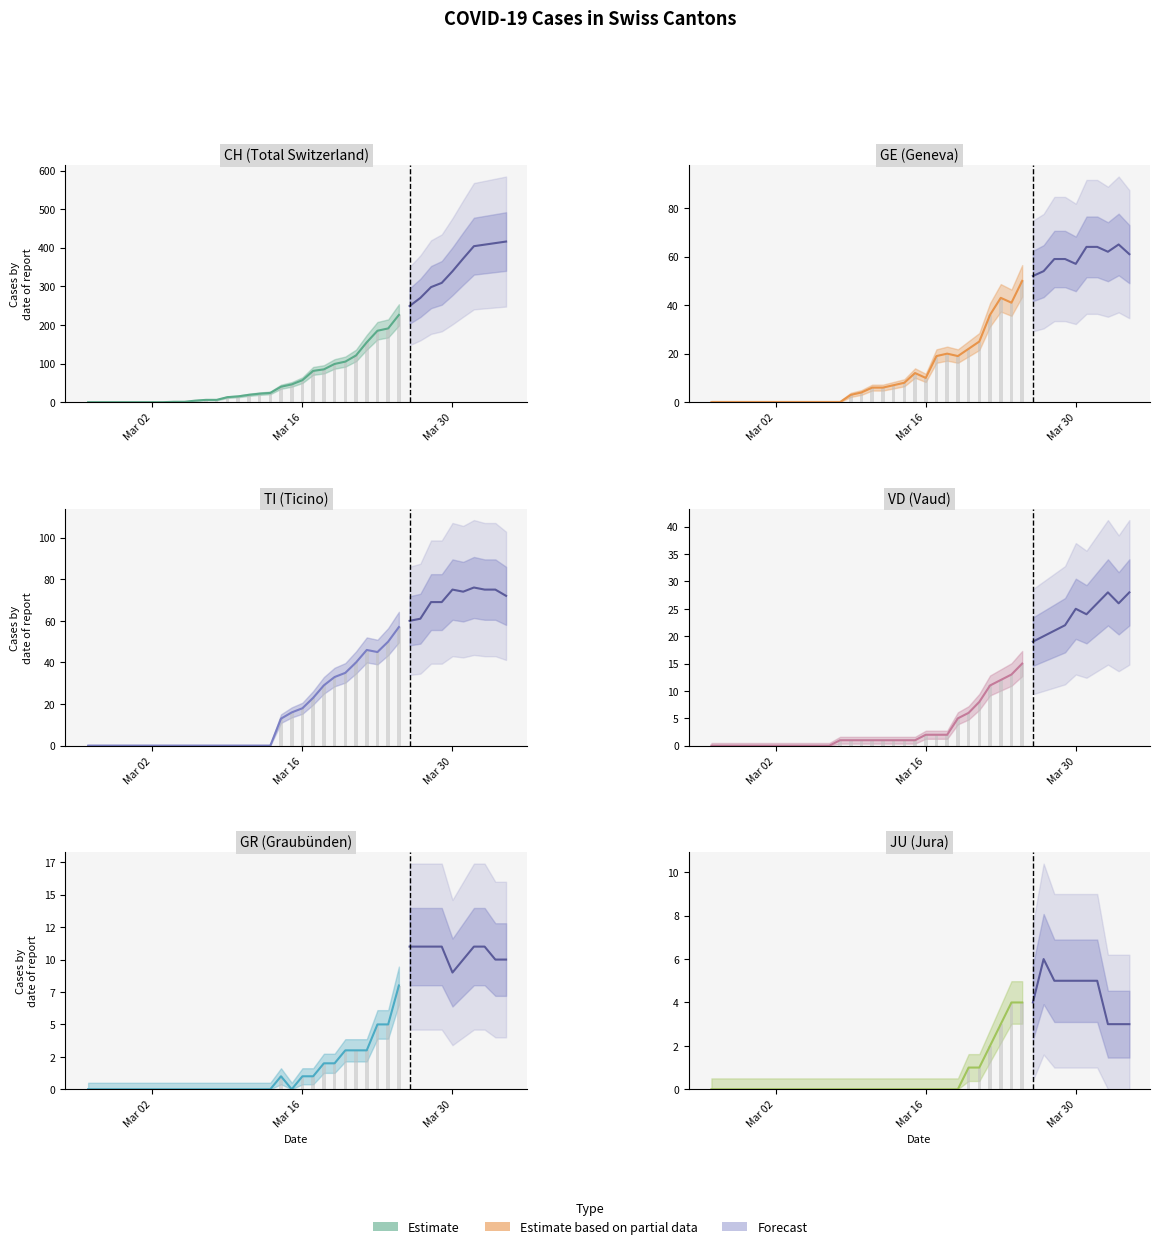

Which series has the largest range (max minus min)?

CH